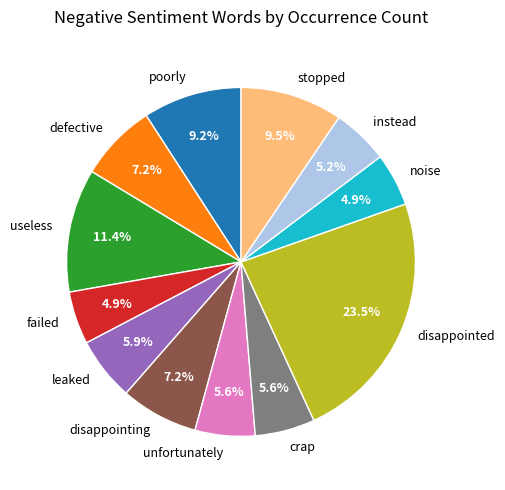

Count the number of slices in the pie.

12